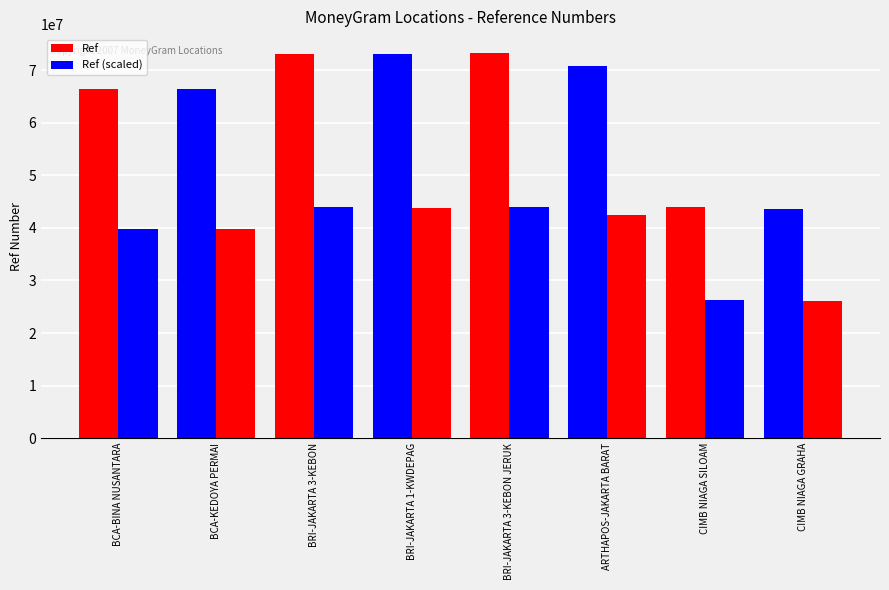

What is the spread (max minus min) of values at BRI-JAKARTA 3-KEBON JERUK?

29274844.8